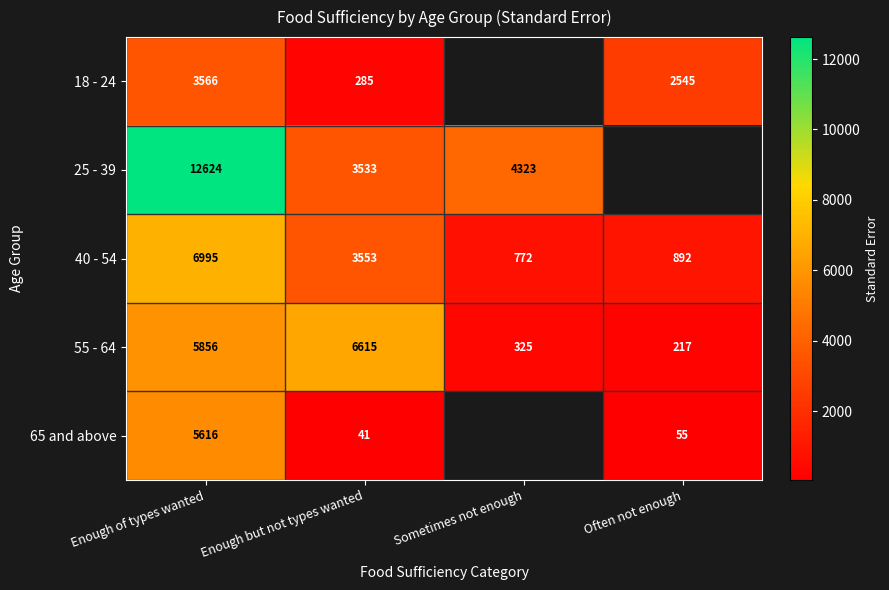

How many values in the 55 - 64 series are below 5856?

2